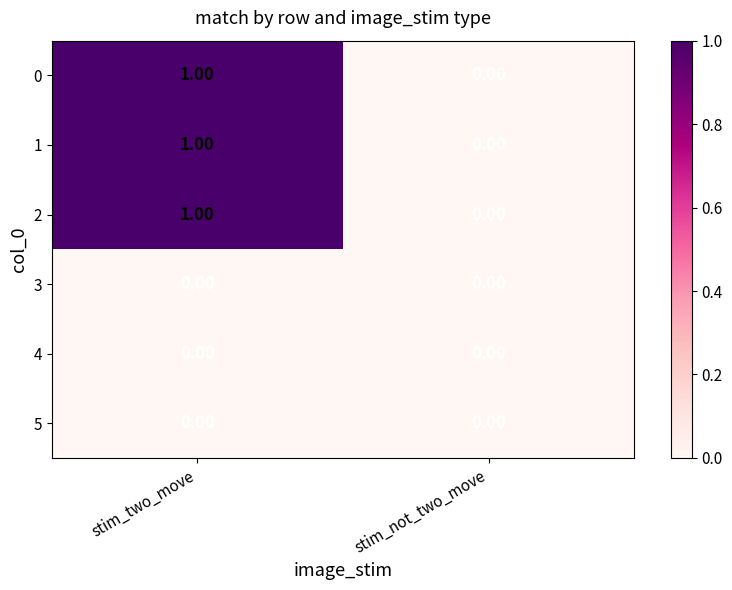

What is the total value across all series at stim_two_move?

3